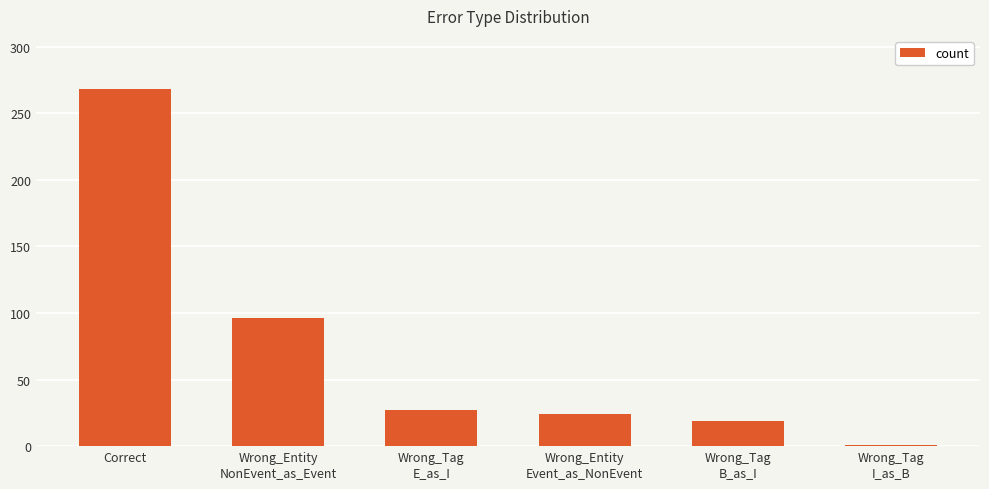

Reading left to right, list all the values displayed in this chart.

268	96	27	24	19	1